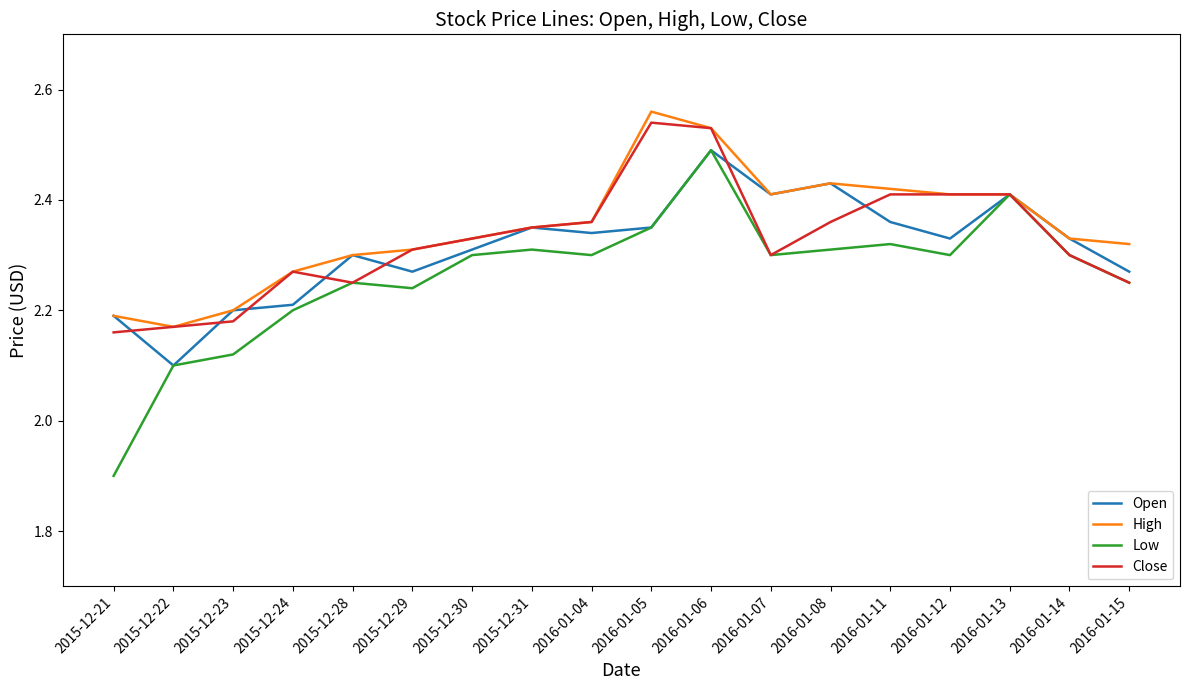

Which label corresponds to the largest value in the chart?

2016-01-05